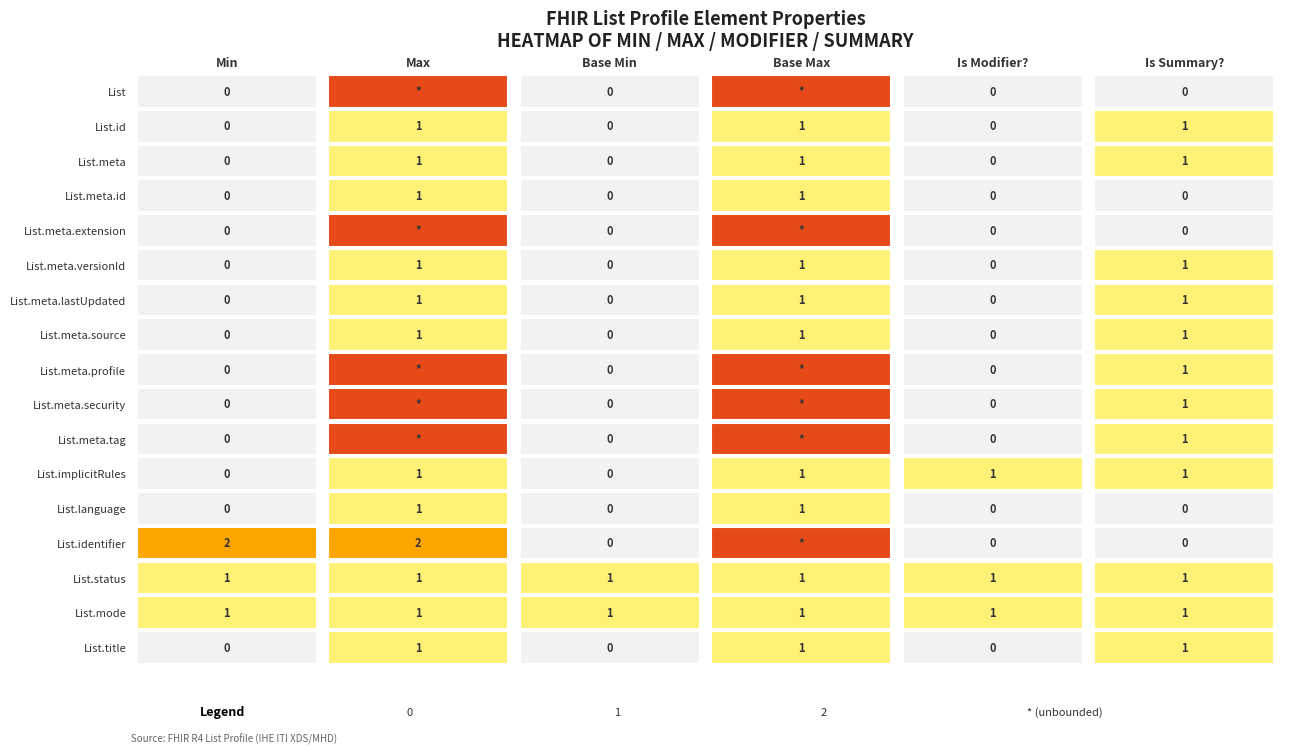

Count the List.implicitRules values in the range 0 to 1.

6